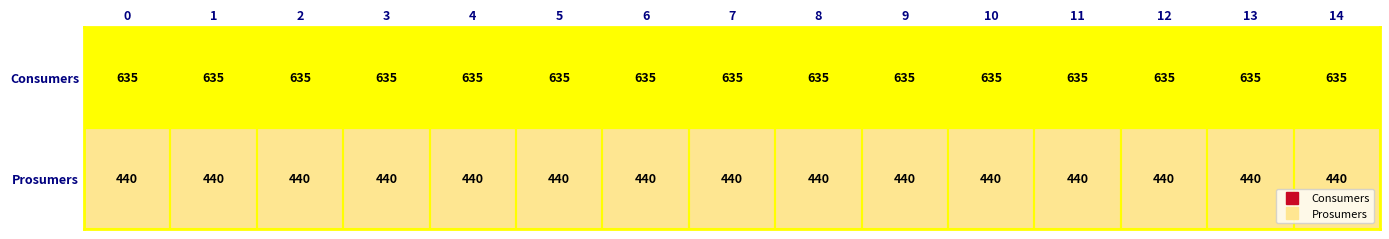

The Prosumers series shows 769 at 8. True or false?

False